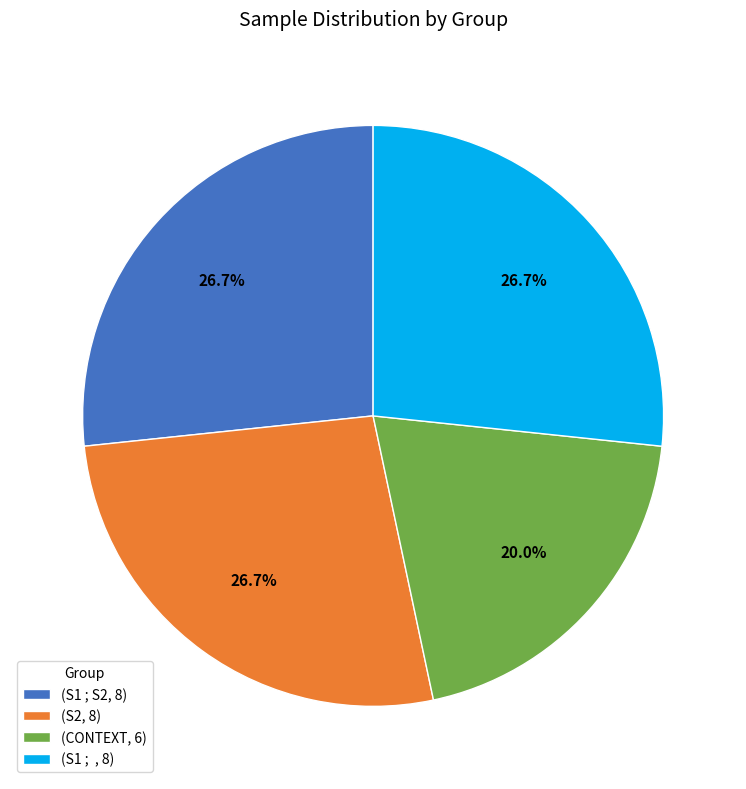

Which slice is the smallest?

(CONTEXT, 6)